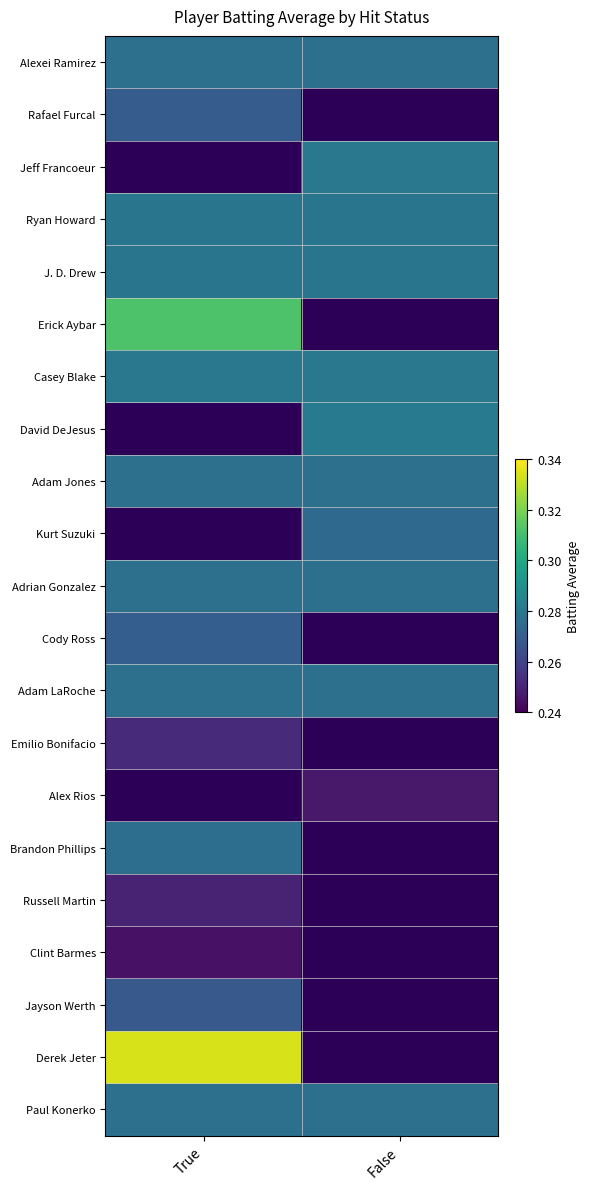

What is the difference between the highest and lowest values at True?

0.1